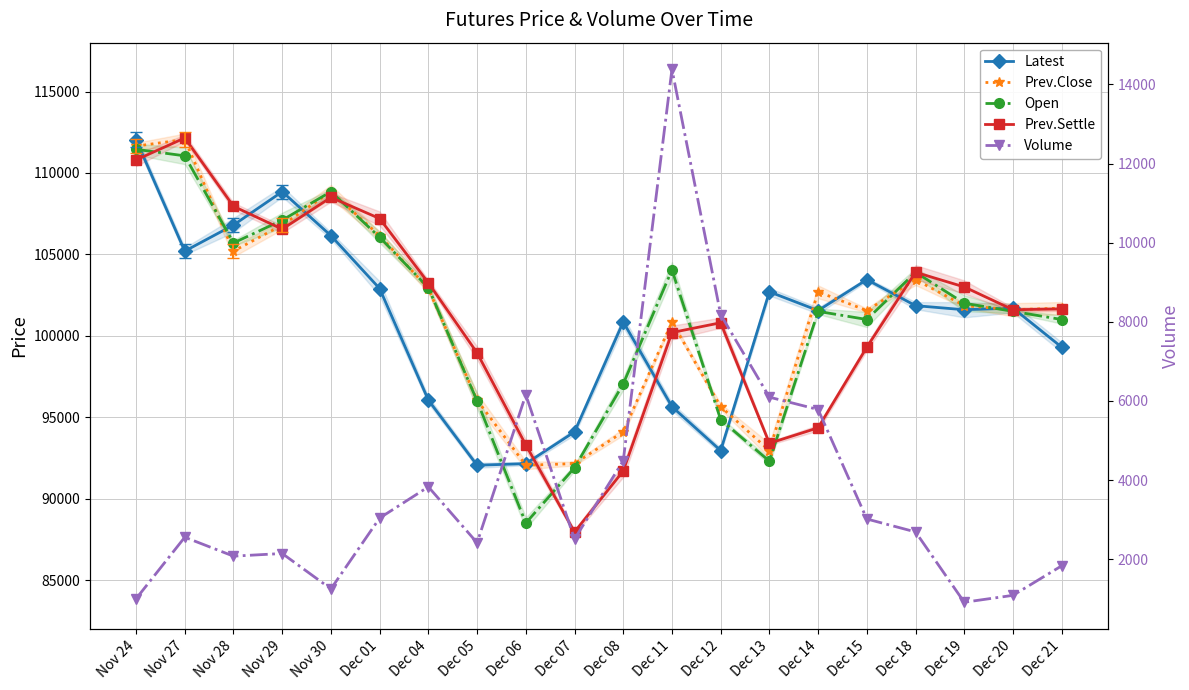

Which series has the largest range (max minus min)?

Prev.Settle